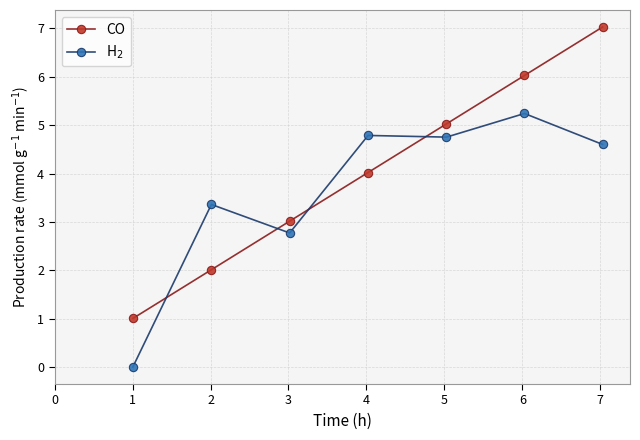

Which series has the widest spread of values?

CO